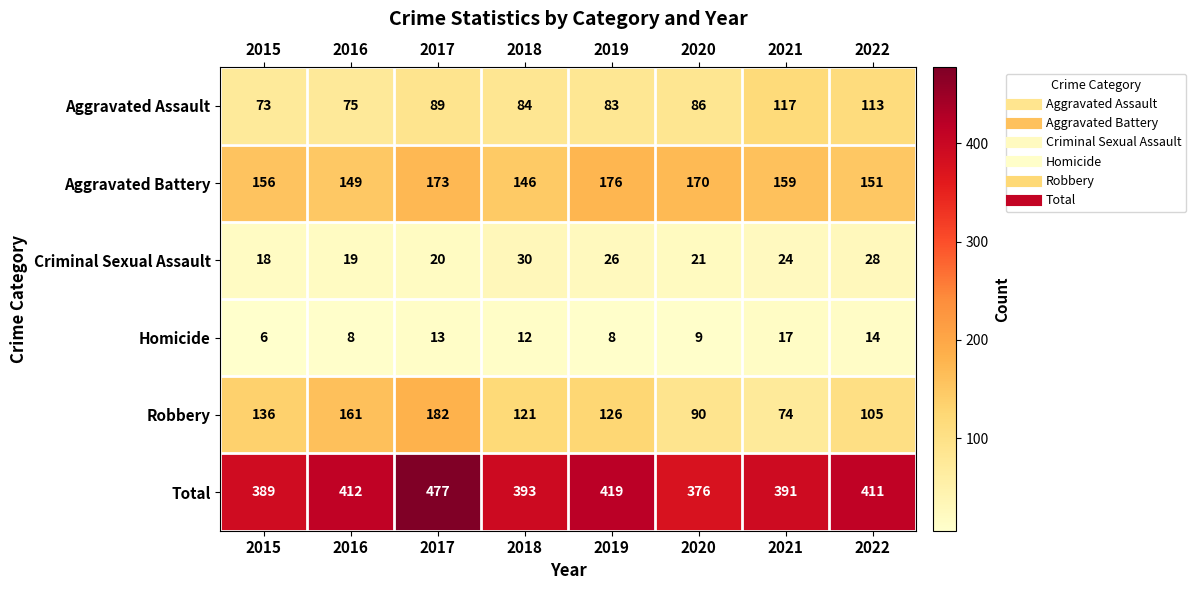

How many series are shown in this chart?

6